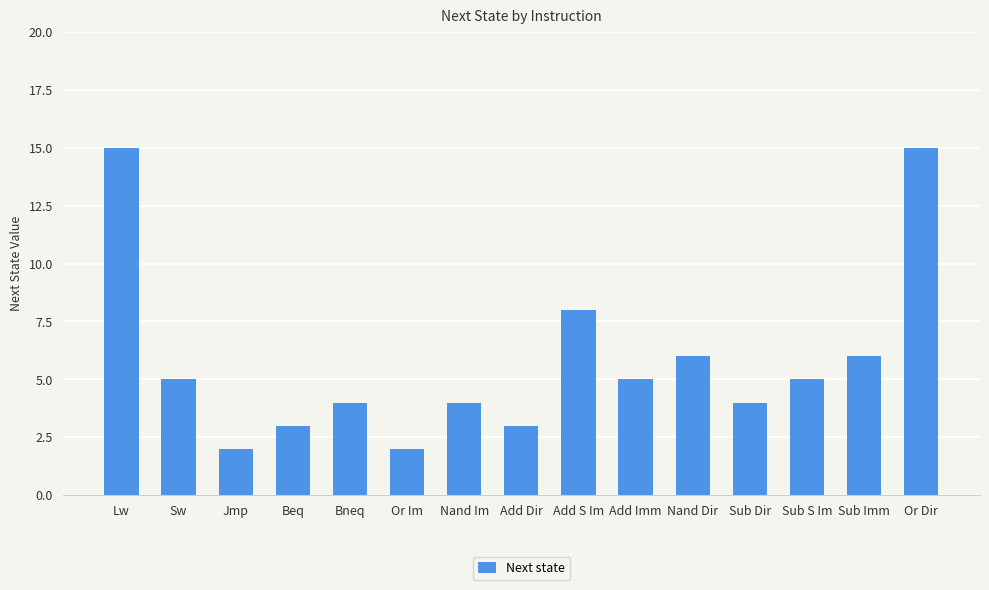

How many distinct data groups are displayed?

1